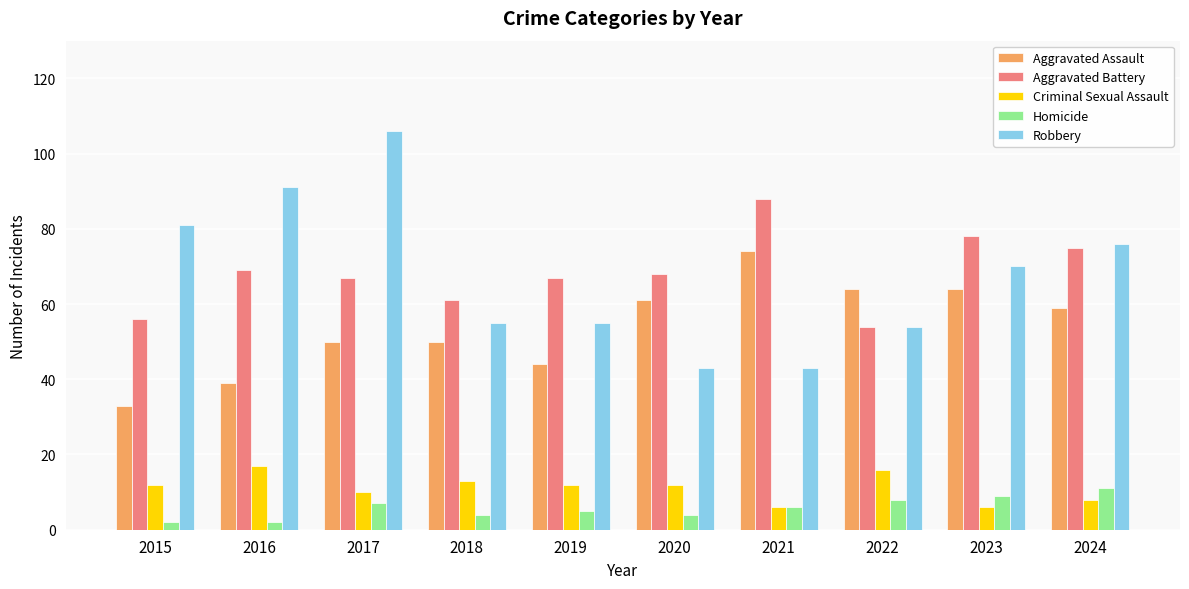

How many groups of bars are there?

10